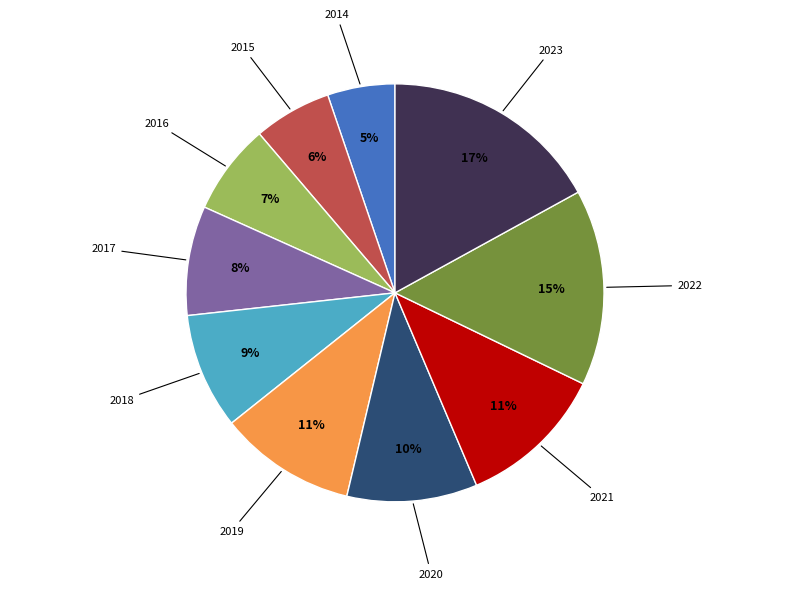

Does any single category account for the majority?

No